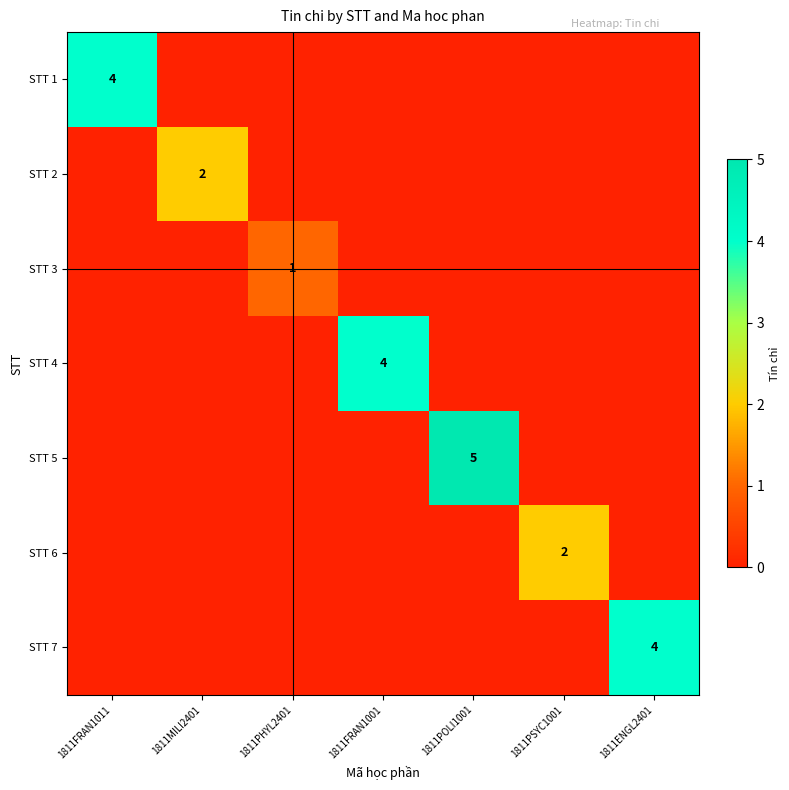

How many data points does each series have?

7